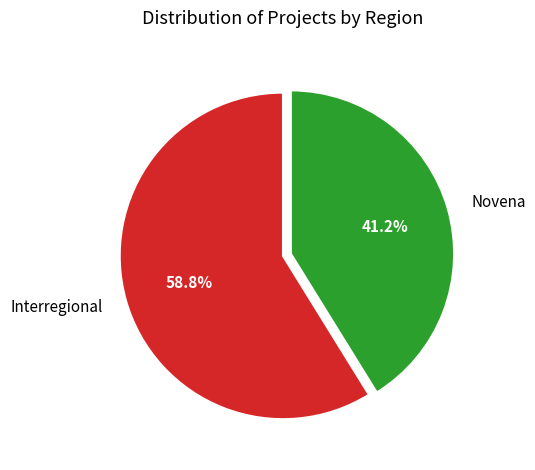

To the nearest percent, what portion does Interregional represent?

59%